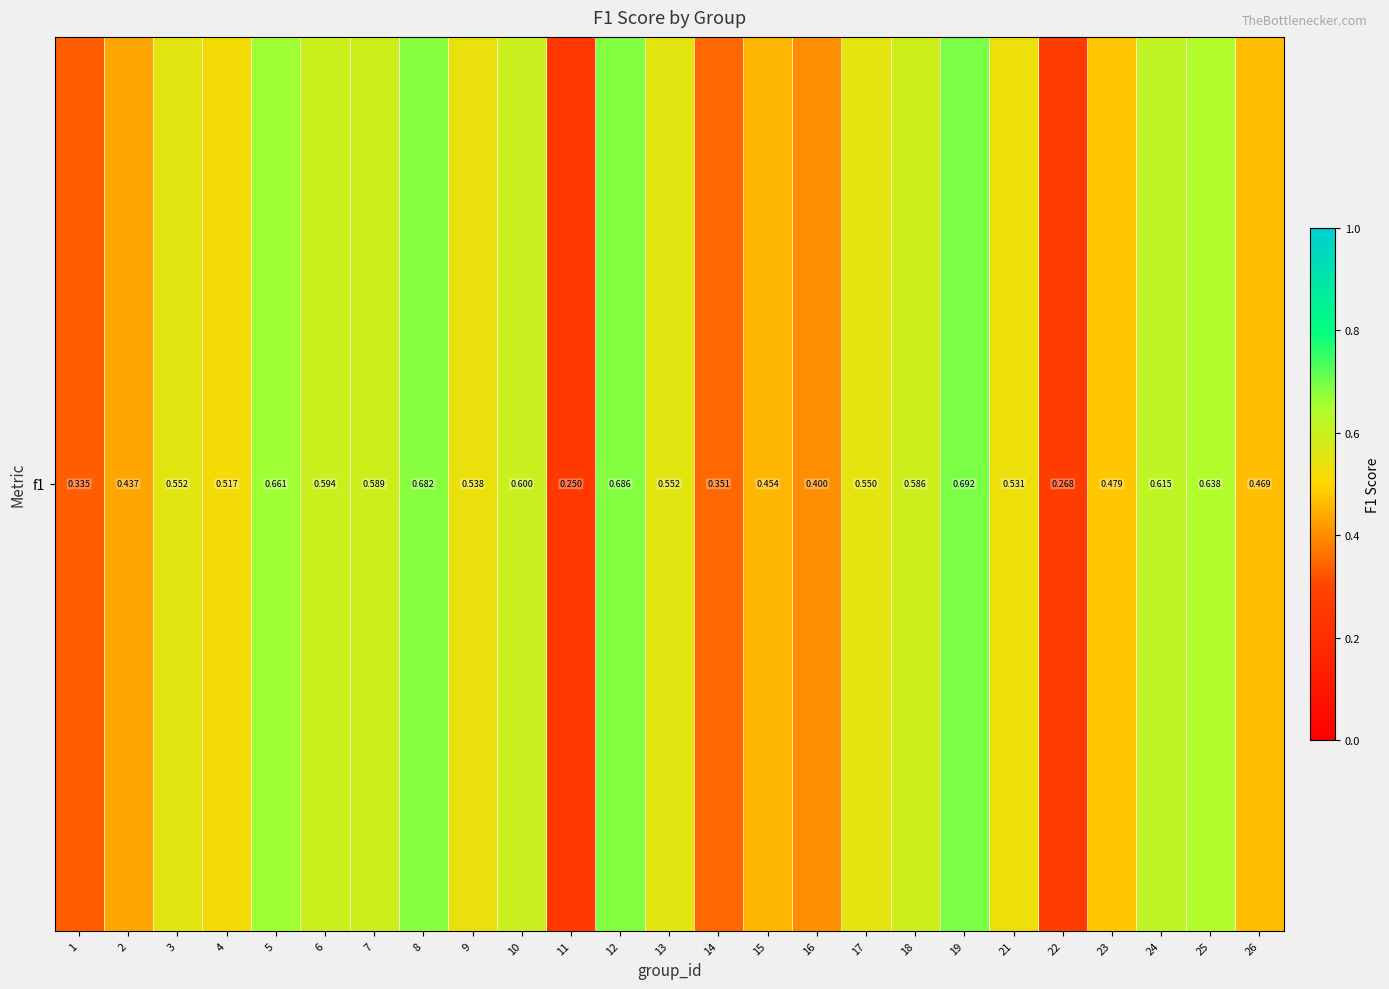

What is the sum of the values at 22 and 21?

0.8